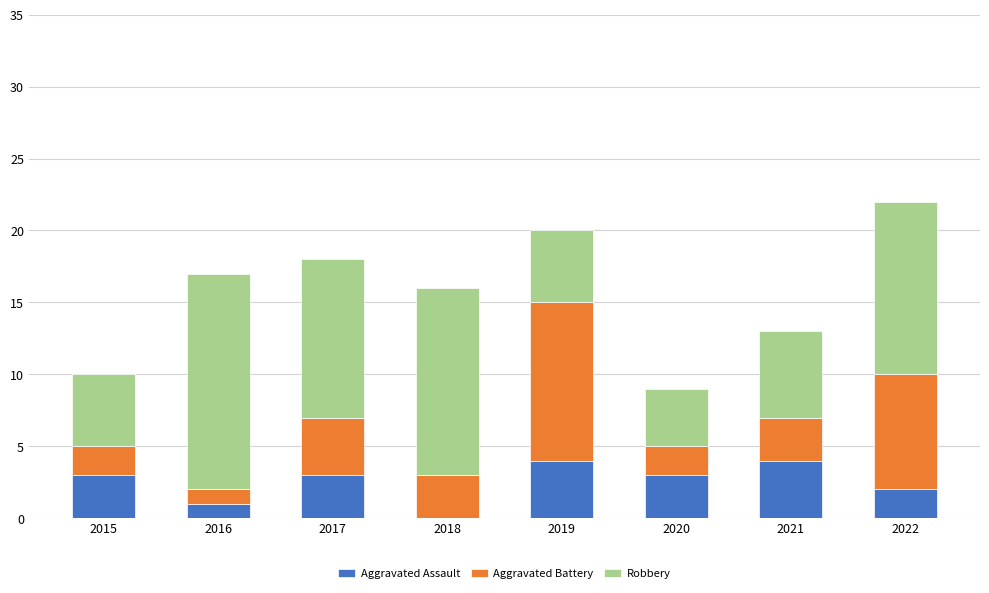

What is the sum of all Aggravated Assault values?

20